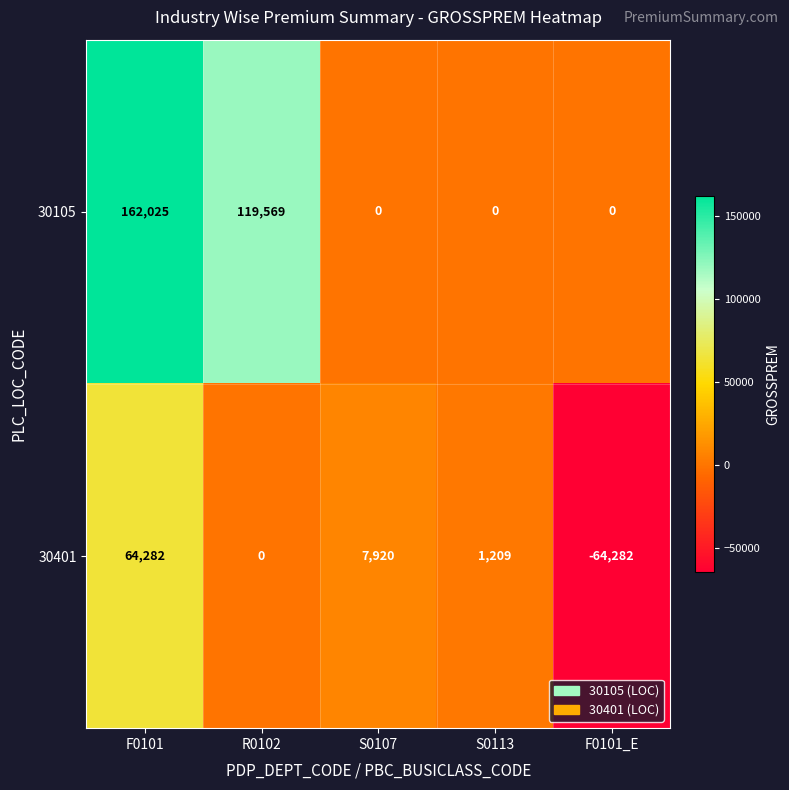

Where is 30105 nearest to the value 81012?

R0102